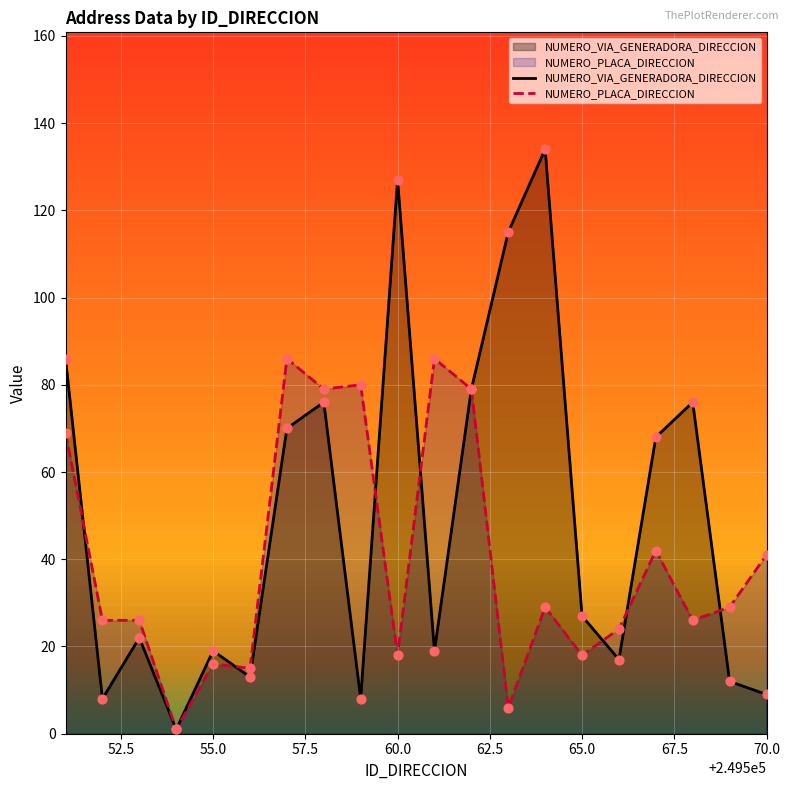

Which series contains the lowest Y value?

NUMERO_VIA_GENERADORA_DIRECCION